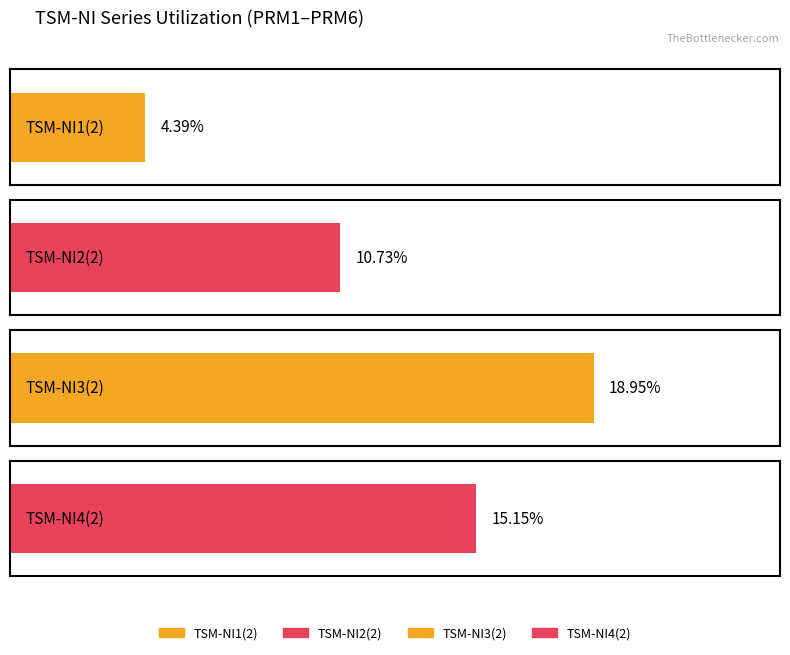

What is the difference between the highest and lowest values at PRM3?

0.1